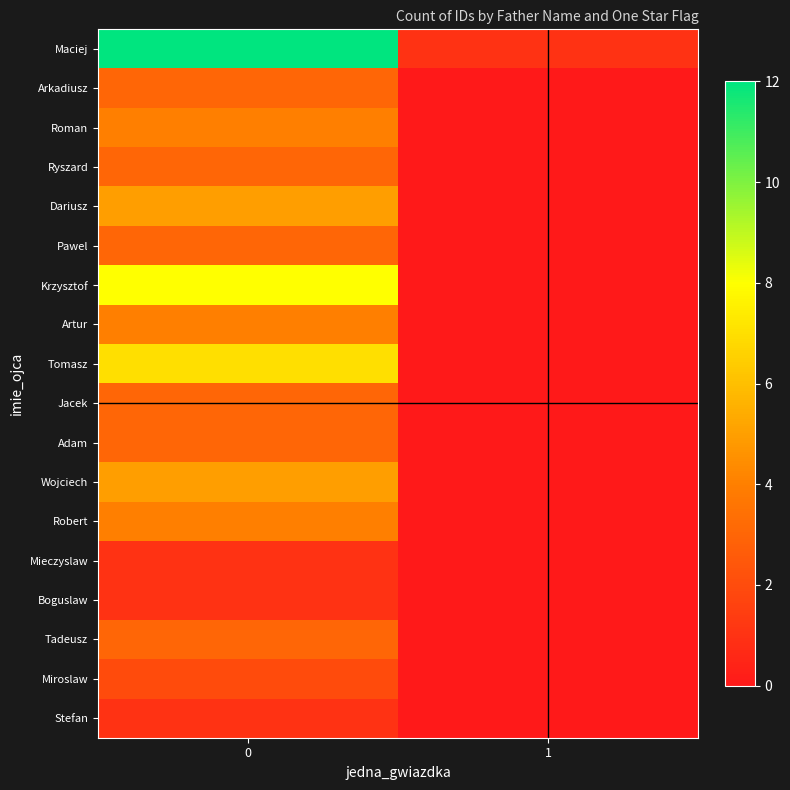

Reading left to right, list all the values displayed in this chart.

row_0: 12	1
row_1: 3	0
row_2: 4	0
row_3: 3	0
row_4: 5	0
row_5: 3	0
row_6: 8	0
row_7: 4	0
row_8: 7	0
row_9: 3	0
row_10: 3	0
row_11: 5	0
row_12: 4	0
row_13: 1	0
row_14: 1	0
row_15: 3	0
row_16: 2	0
row_17: 1	0